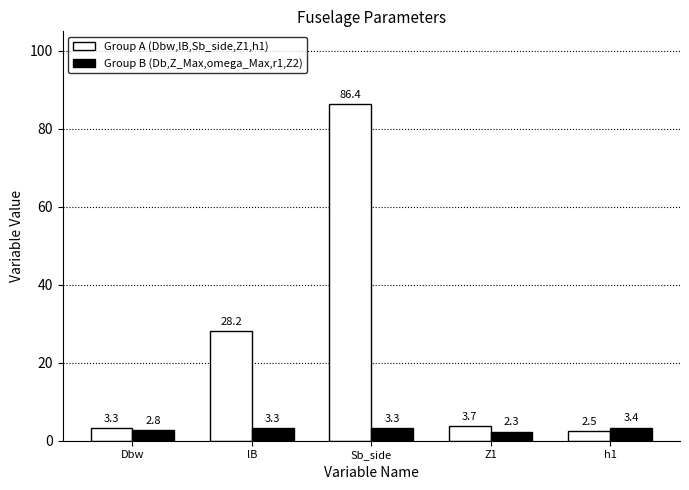

What is the difference between the second highest and second lowest values in the Group A (Dbw,lB,Sb_side,Z1,h1) series?

24.9